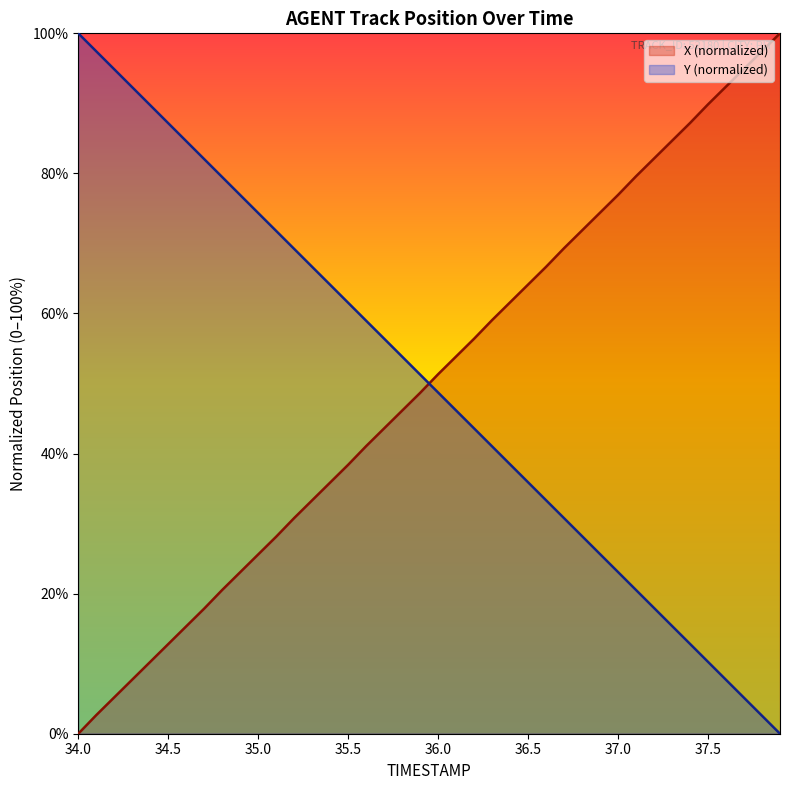

Which category has the highest value in the Y (normalized) series?

34.0